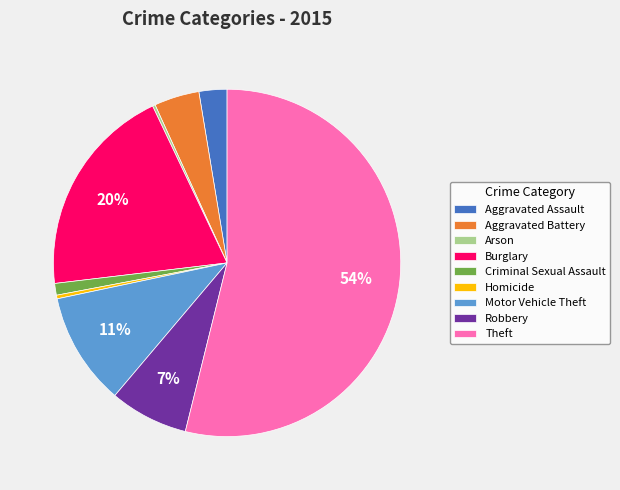

Which slice represents more than half of the pie?

Theft